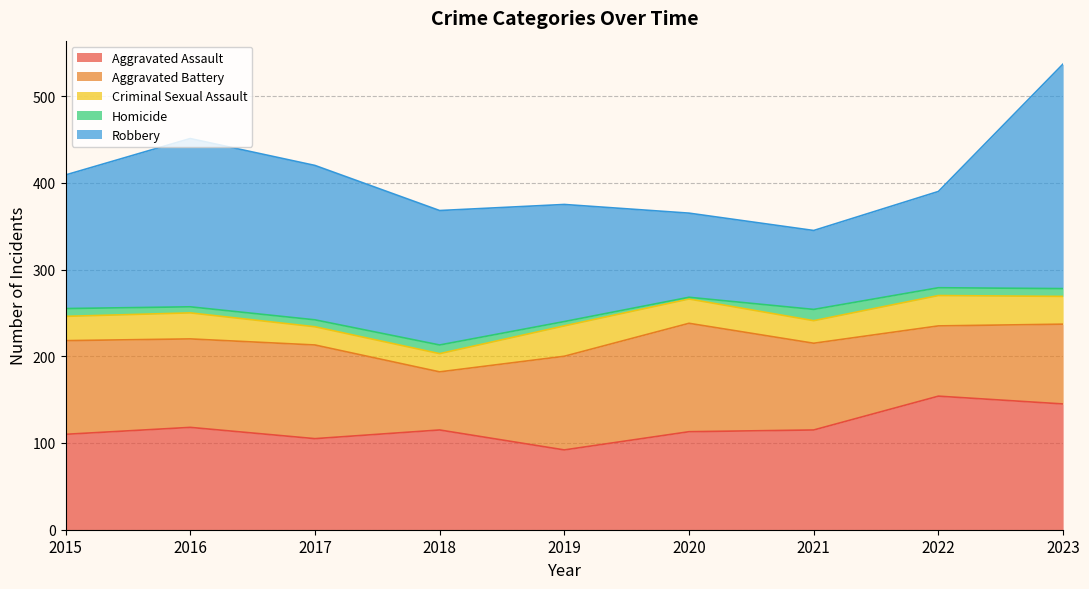

What is the total value across all series at 2017?

420